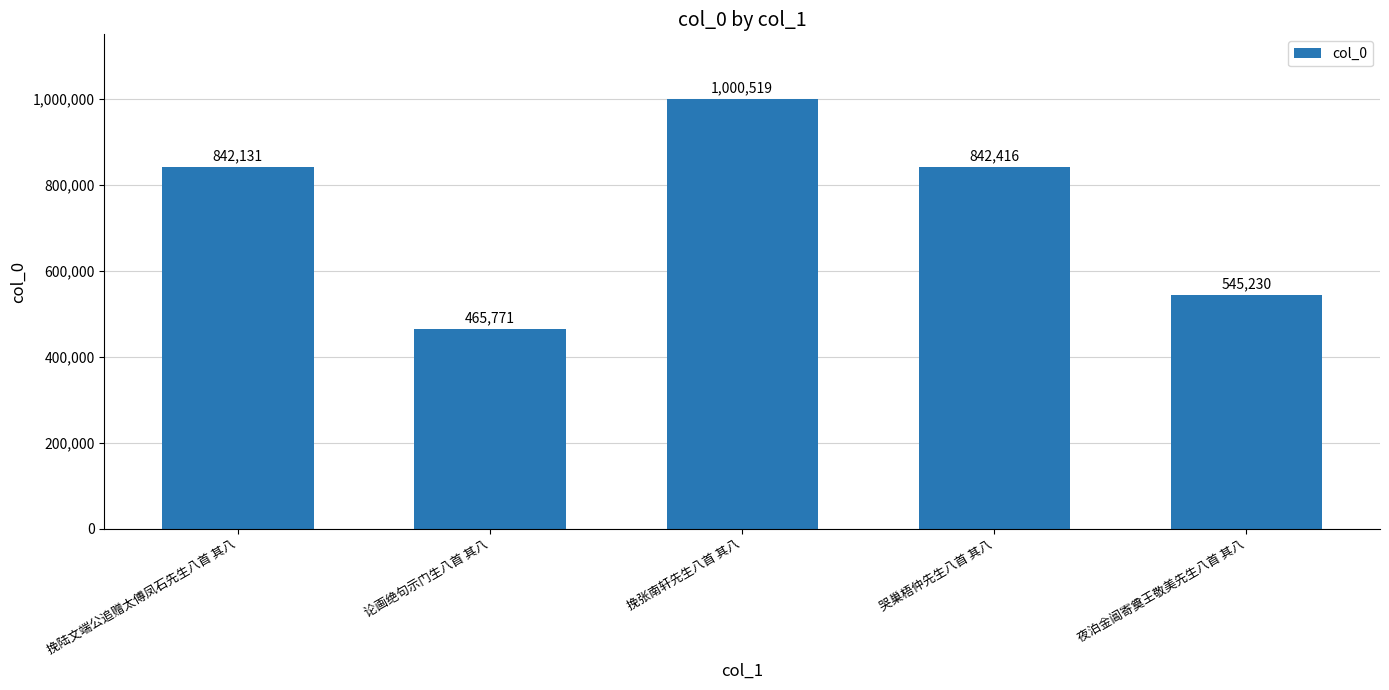

What is the difference between the second highest and second lowest values?

297186